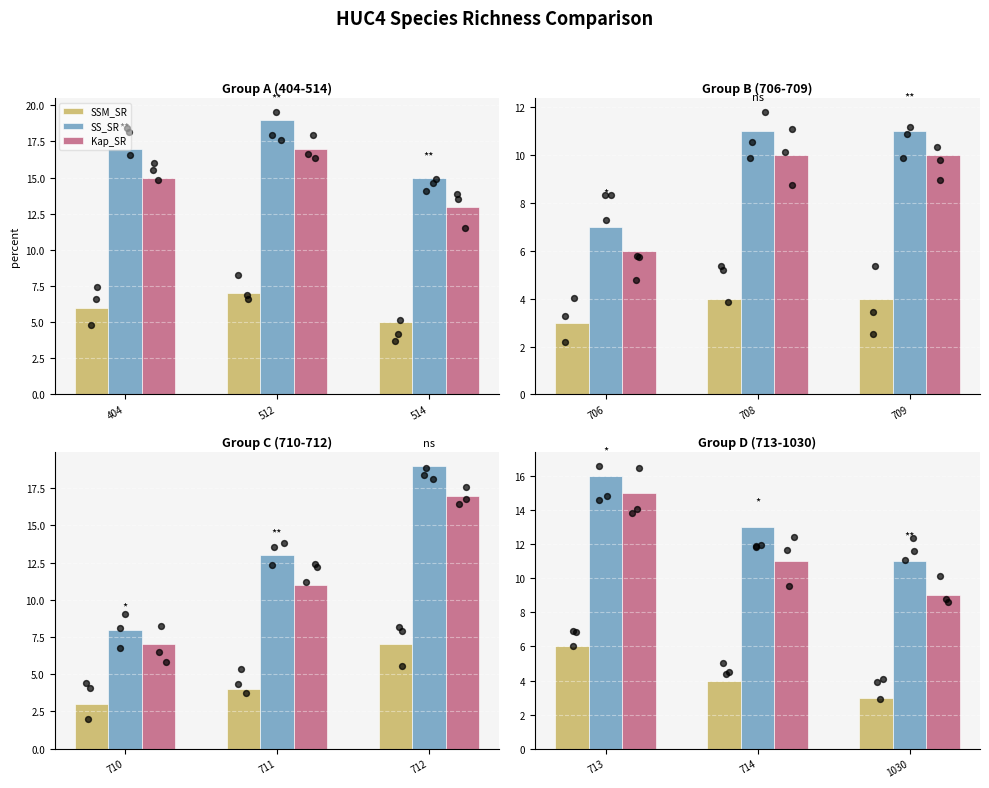

What are all the series names shown in the legend?

SSM_SR, SS_SR, Kap_SR